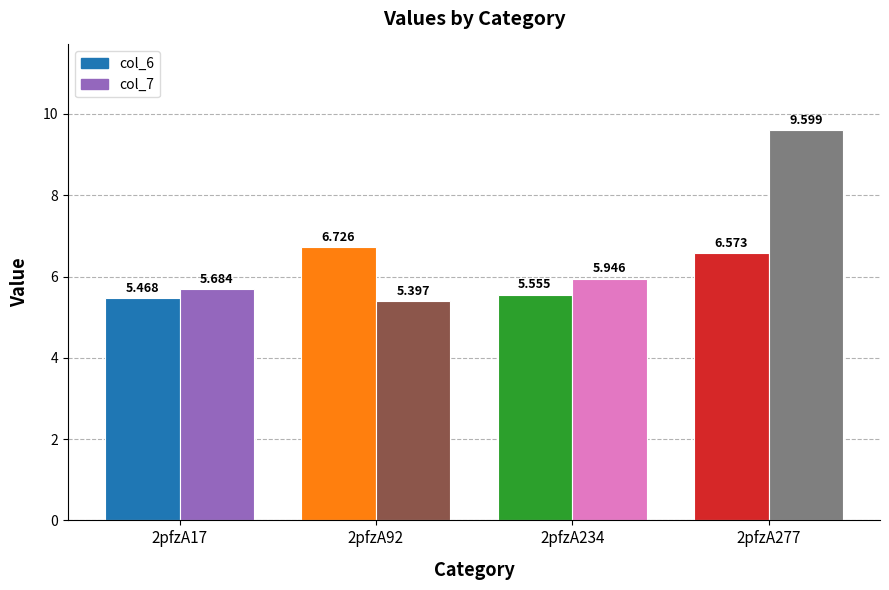

What is the difference between the second highest and second lowest values in the col_6 series?

1.0